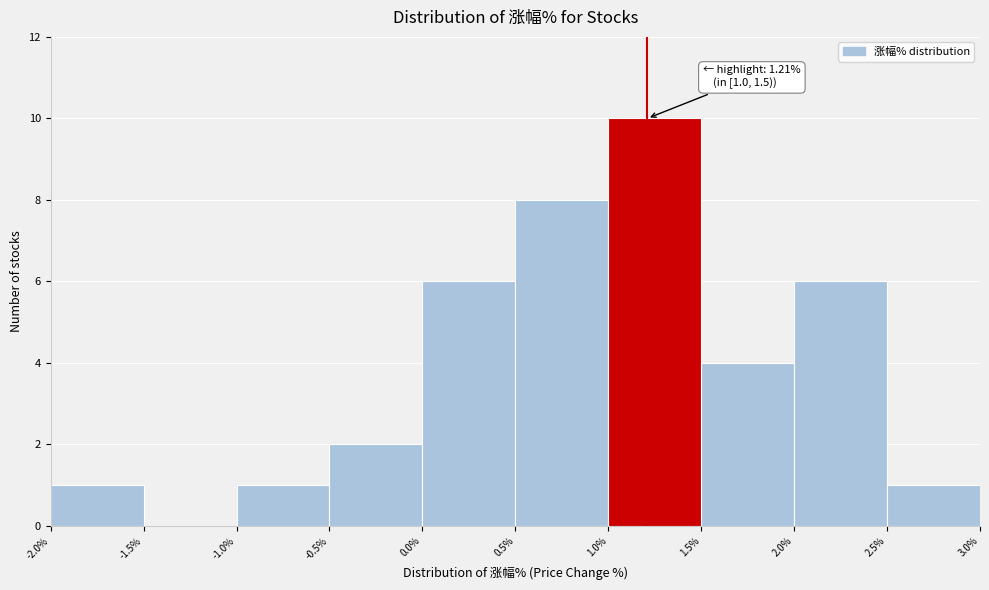

Over which range of the x-axis is the bar tallest?

1.0% to 1.5%